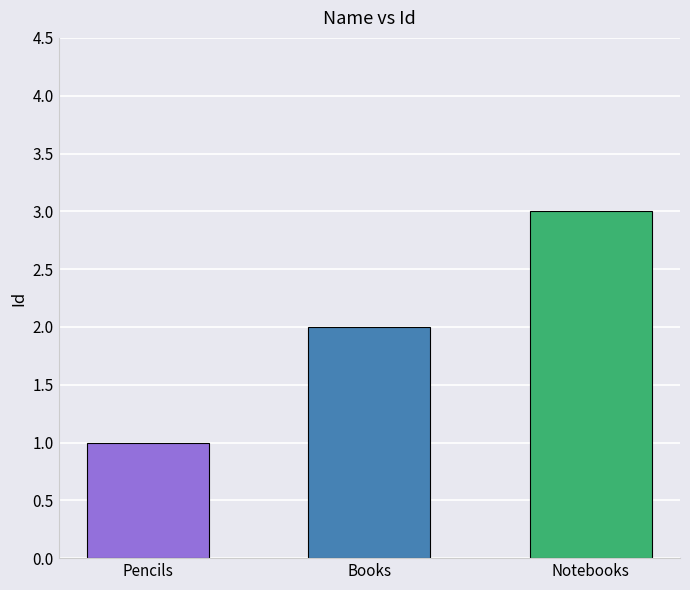

At which label is the value closest to 2?

Books